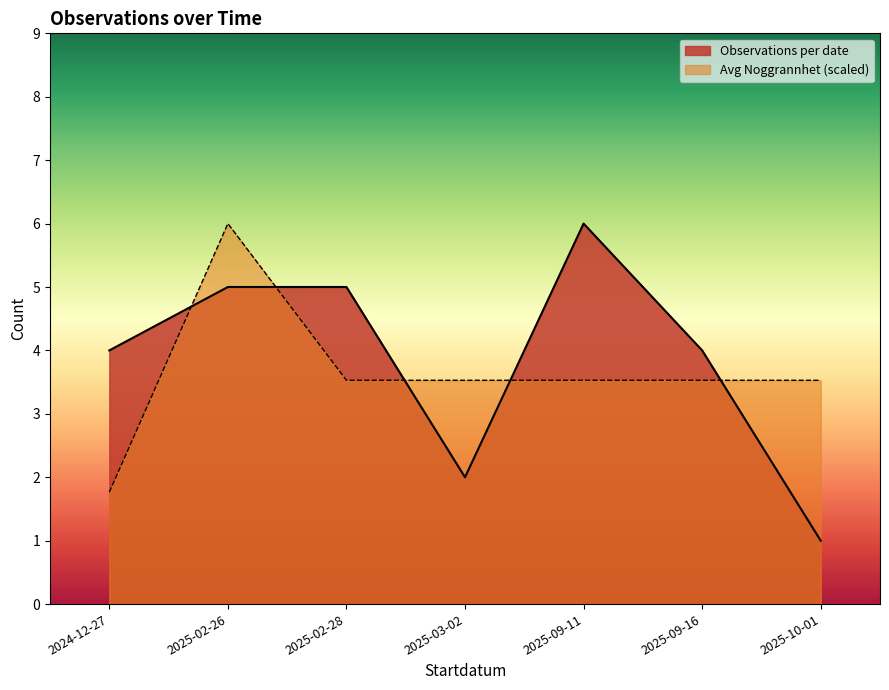

Between 2025-09-11 and 2025-02-26, which is larger?

2025-09-11